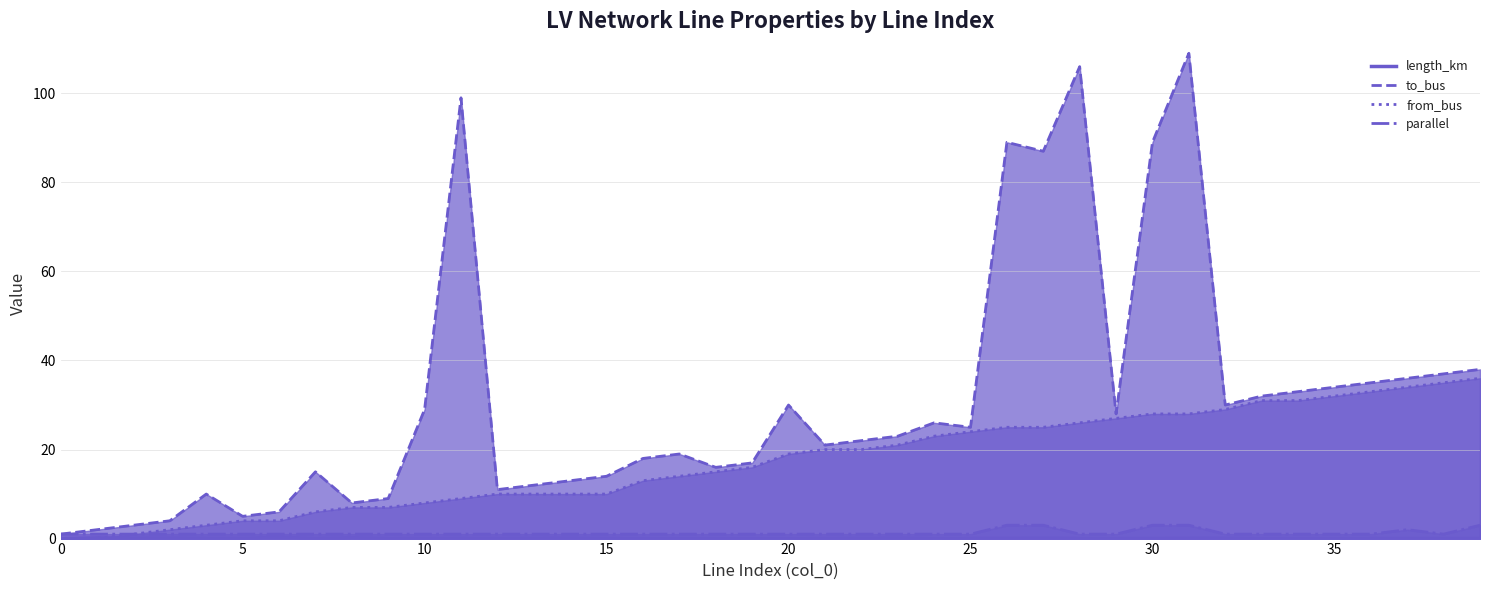

What are all the series names shown in the legend?

length_km, to_bus, from_bus, parallel